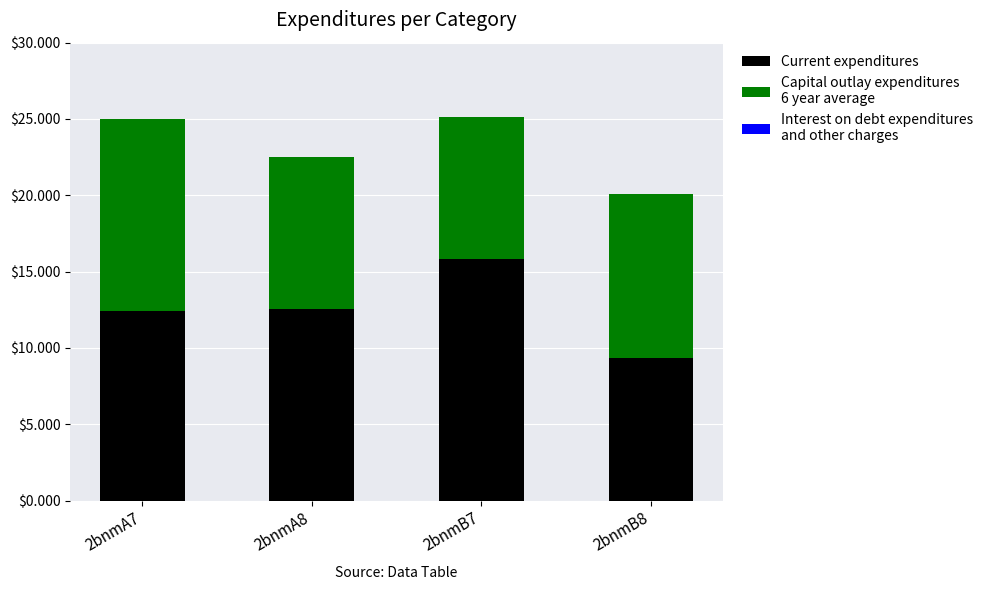

What is the total value across all series at 2bnmB8?

20.1